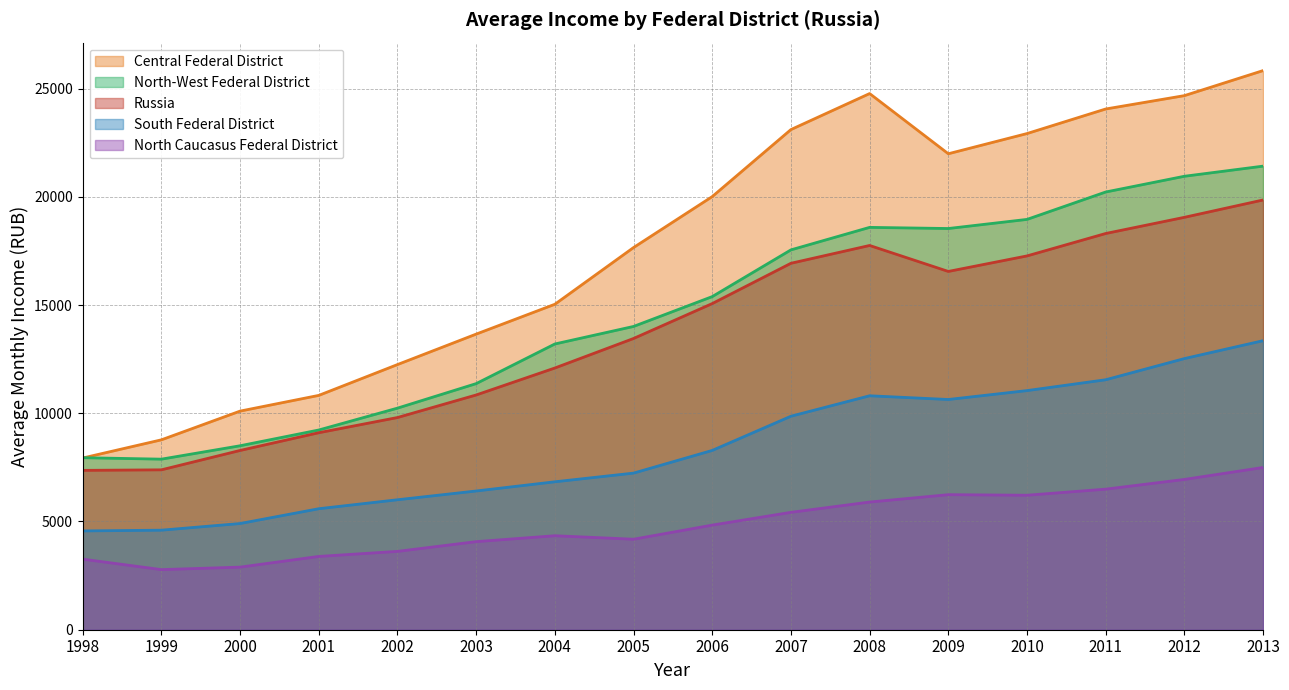

The value of Central Federal District at 2005 is 17656. True or false?

True